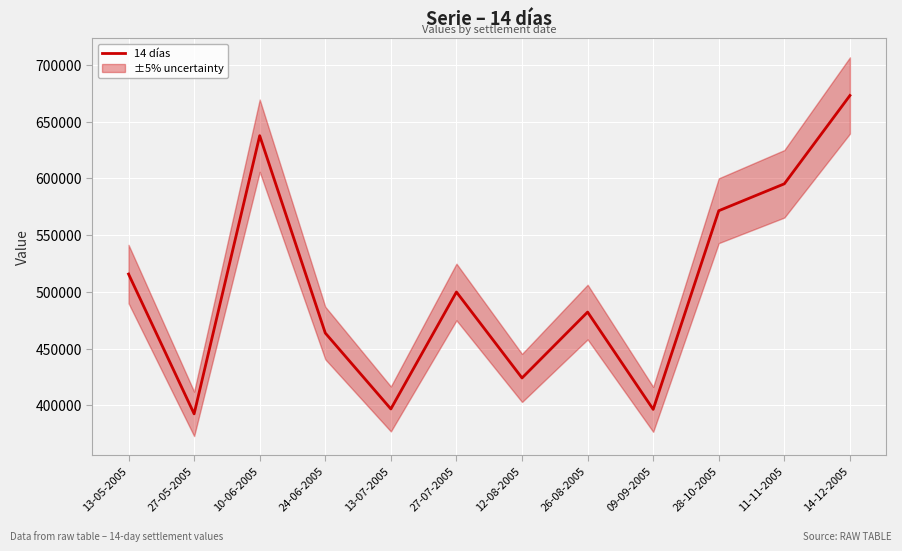

How many interior local valleys (lower than both neighbors) does the data have?

4